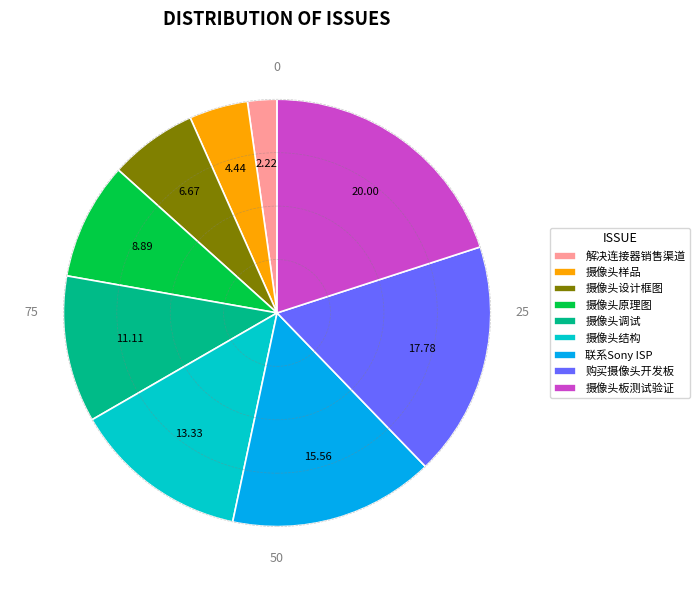

Approximately how many times larger is the value at 摄像头原理图 compared to 摄像头设计框图?

1.3